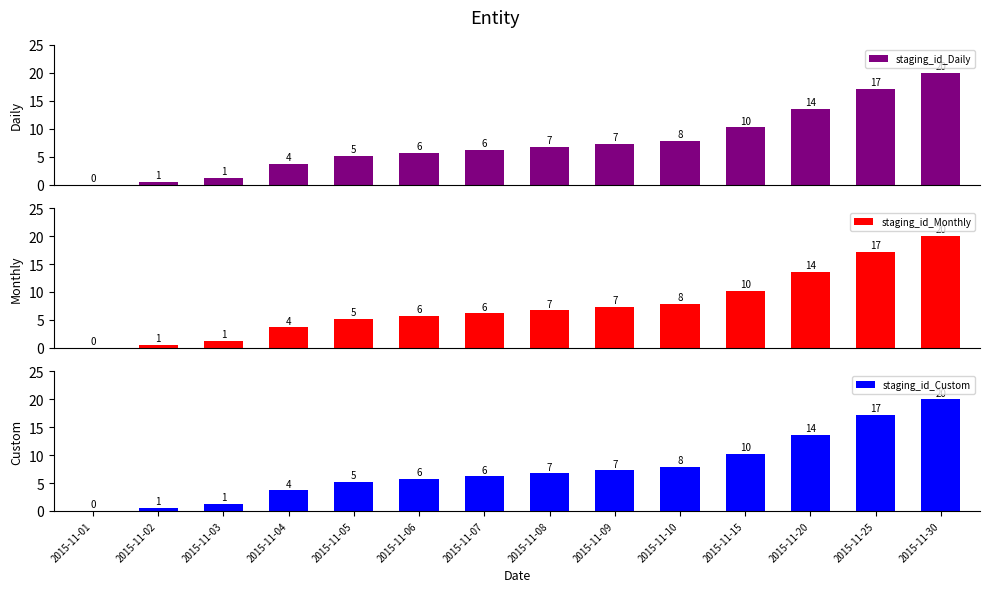

Which category has the highest value across all series?

2015-11-30